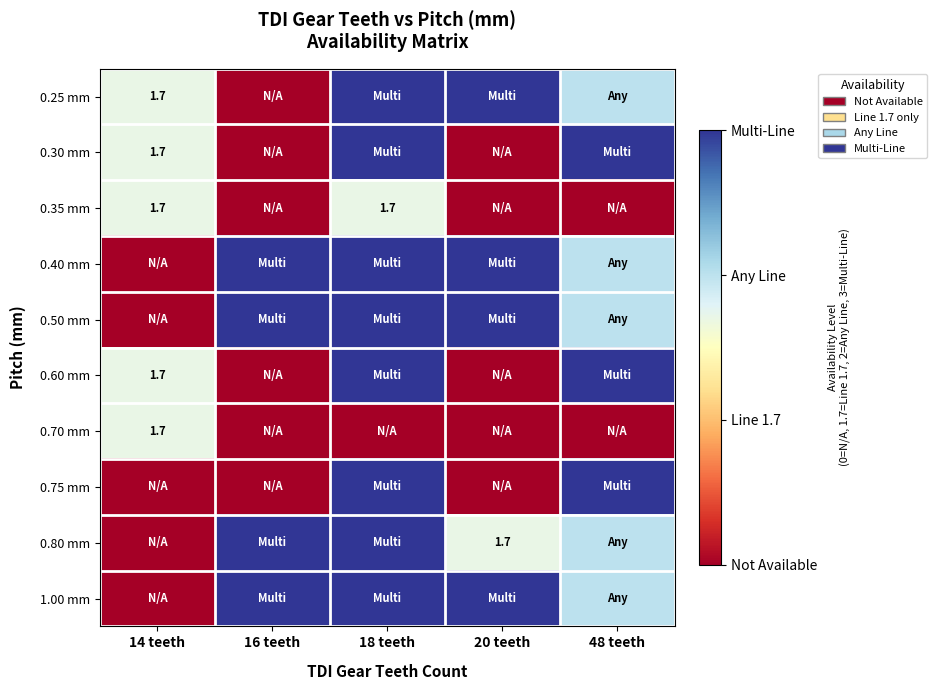

The value of 0.60 mm at 14 teeth is 1.2. True or false?

False